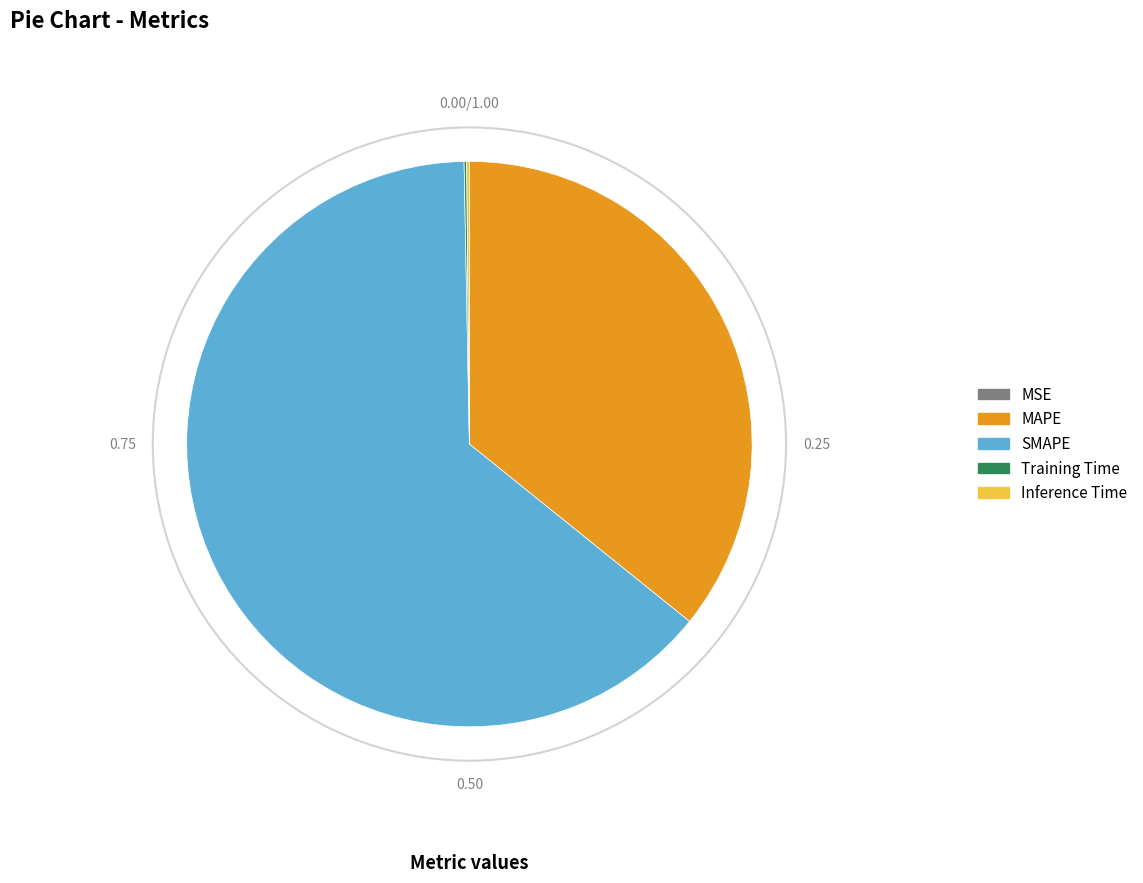

What is the largest slice in the pie chart?

SMAPE